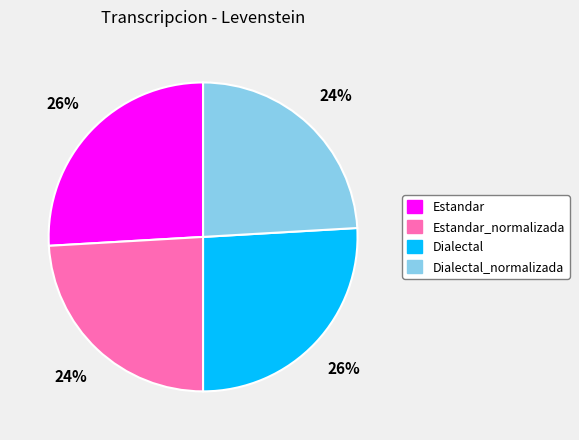

What is the ratio of the value at Dialectal_normalizada to the value at Estandar?

0.9